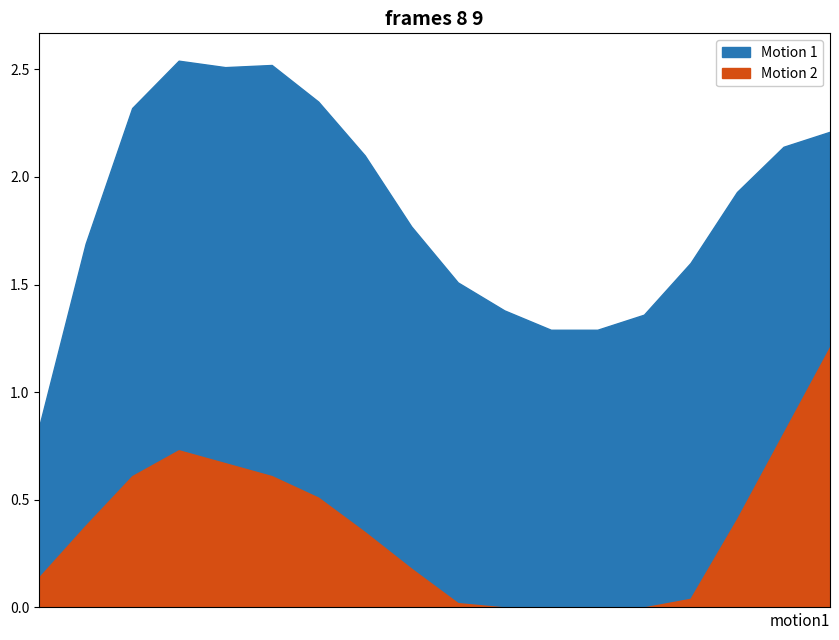

Reading left to right, what are all the values shown in this chart?

Motion 1: 0.8	1.7	2.3	2.5	2.5	2.5	2.4	2.1	1.8	1.5	1.4	1.3	1.3	1.4	1.6	1.9	2.1	2.2
Motion 2: 0.1	0.4	0.6	0.7	0.7	0.6	0.5	0.3	0.2	0.0	0.0	0.0	0.0	0.0	0.0	0.4	0.8	1.2